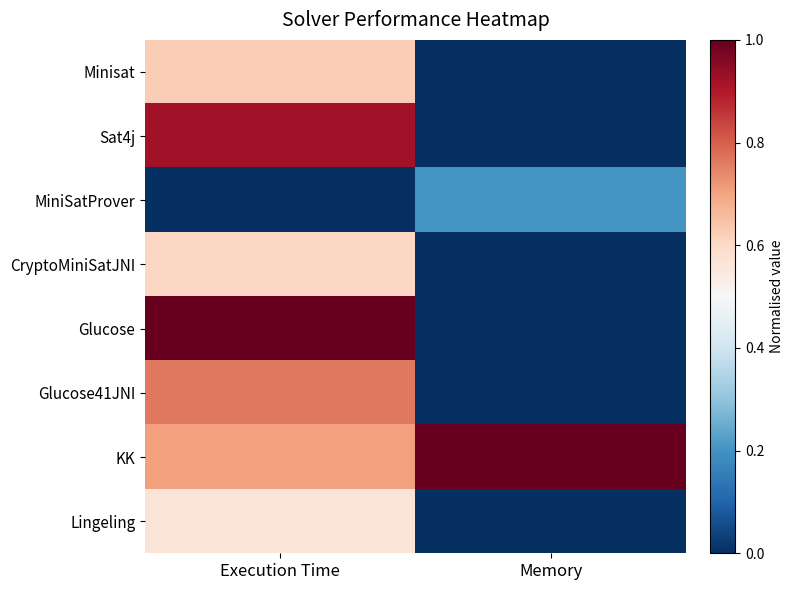

Which has a higher value, Execution Time or Memory?

Execution Time